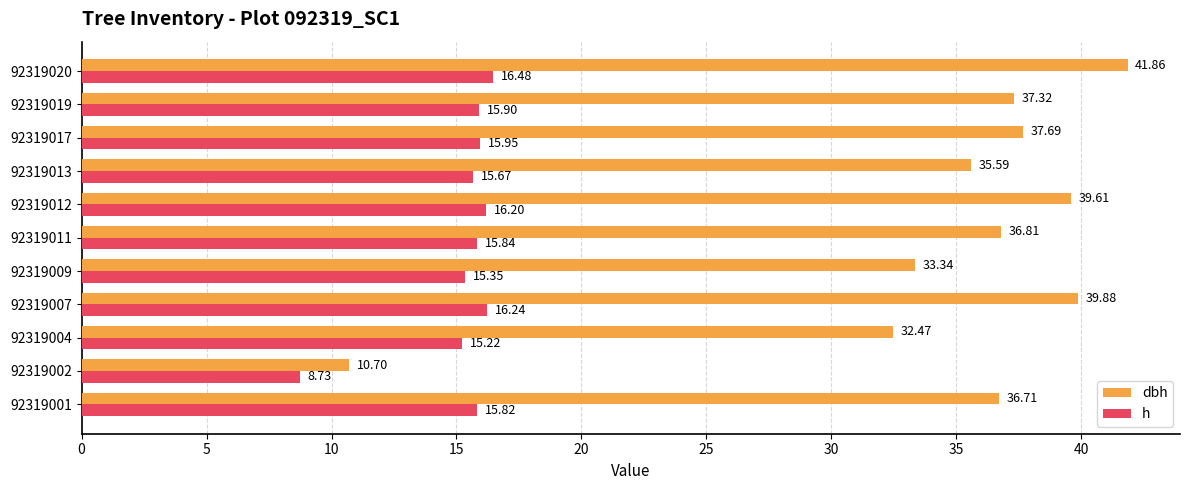

Which series has the largest range (max minus min)?

dbh